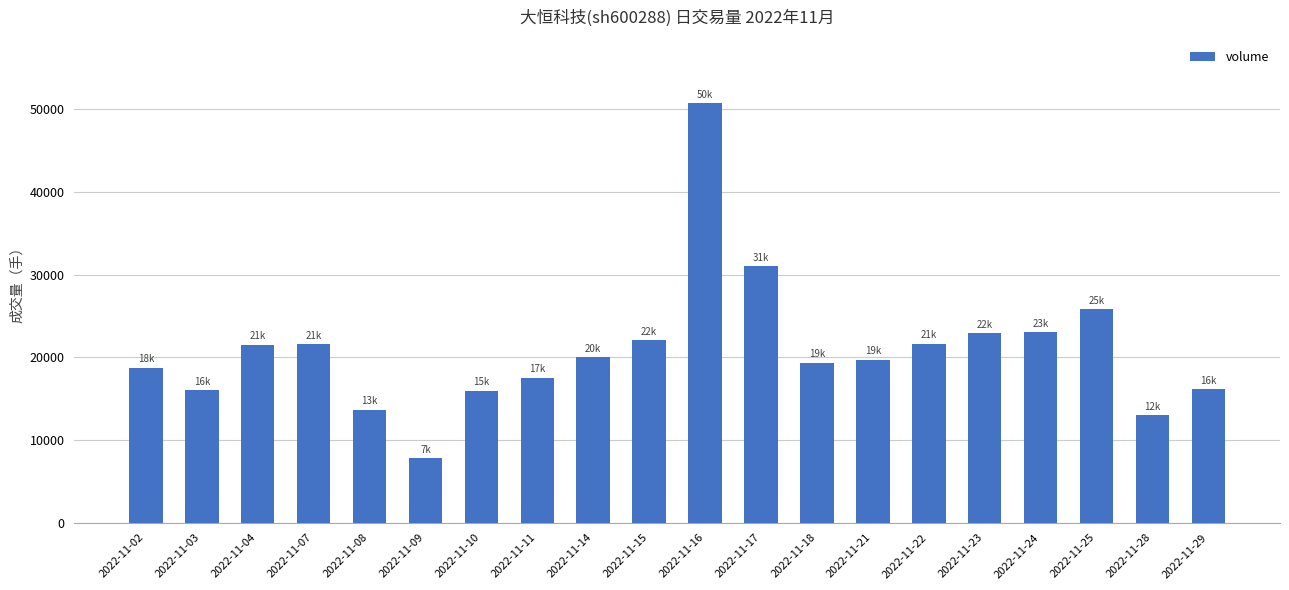

What is the value of the 16th bar from the left?

22891